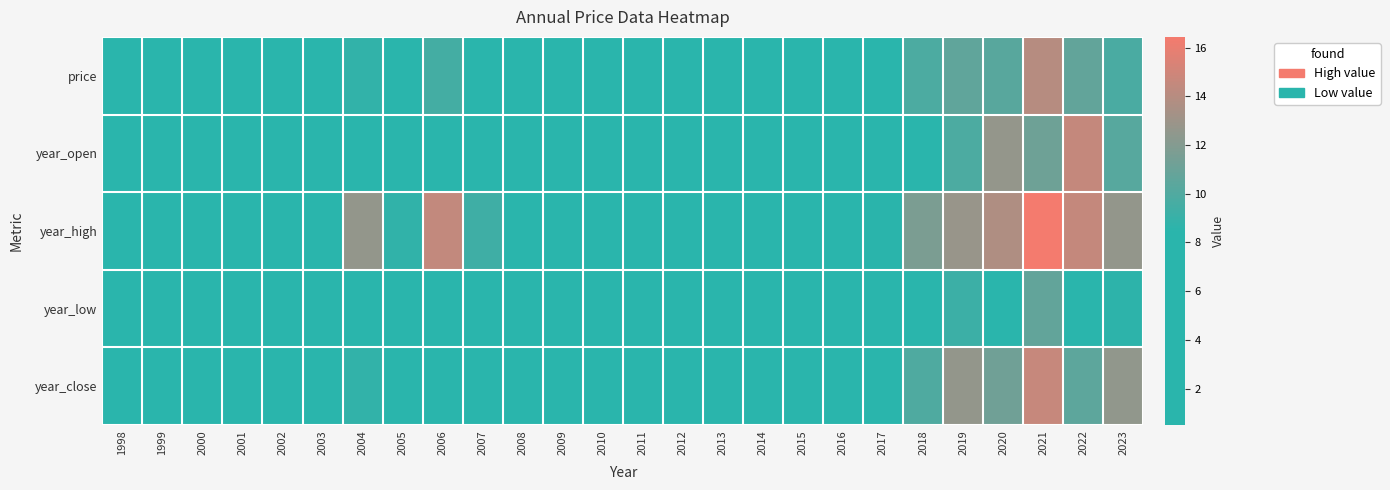

How many categories are shown in the chart?

26